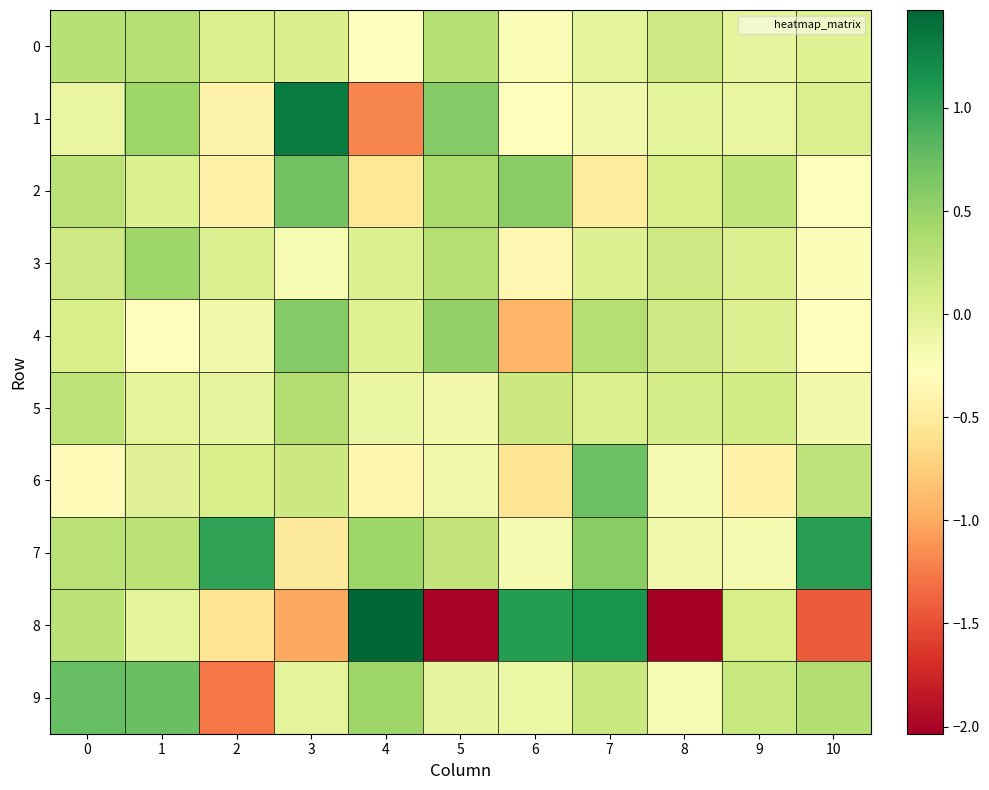

Between 3 and 7, which series saw the biggest shift?

8